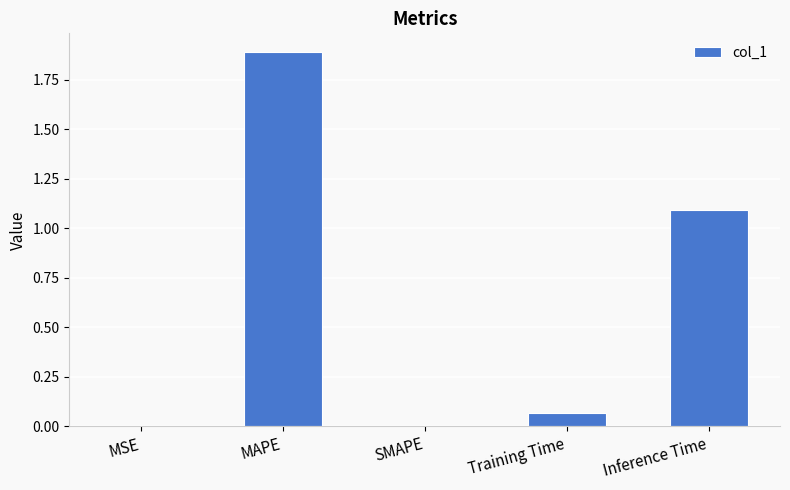

What is the sum of the values at SMAPE and Inference Time?

1.1